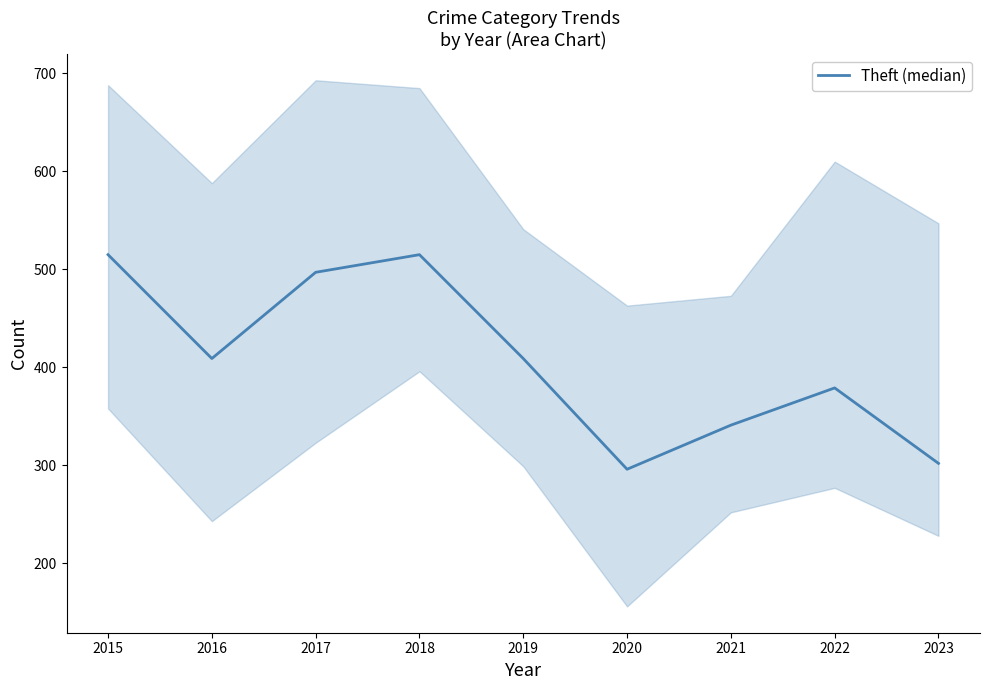

What is the difference between the values at 2017 and 2018?

18